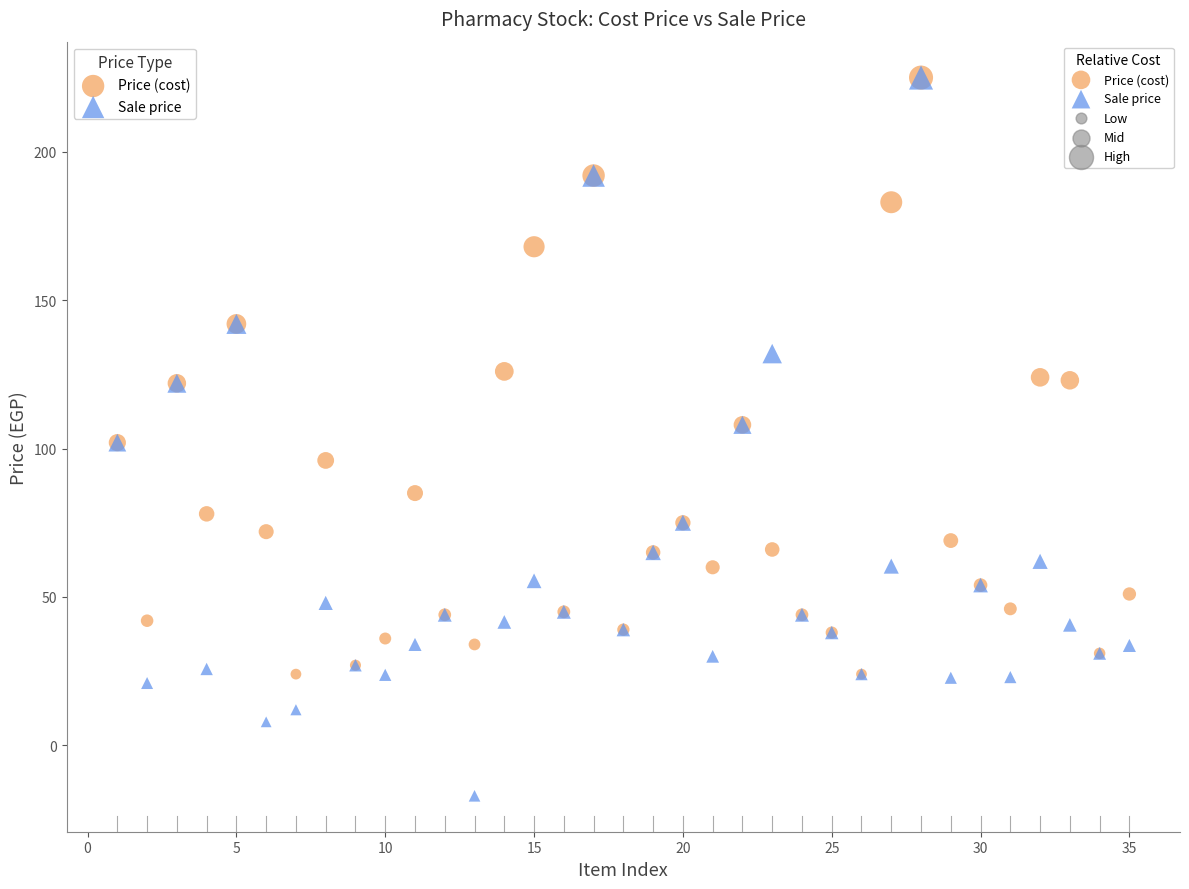

Which series reaches the minimum Y coordinate?

Sale price